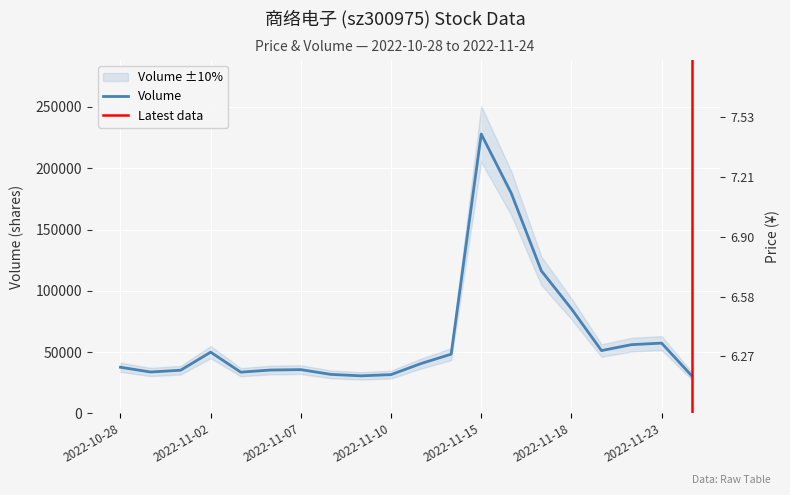

What is the sum of all volume values?

1248787.0